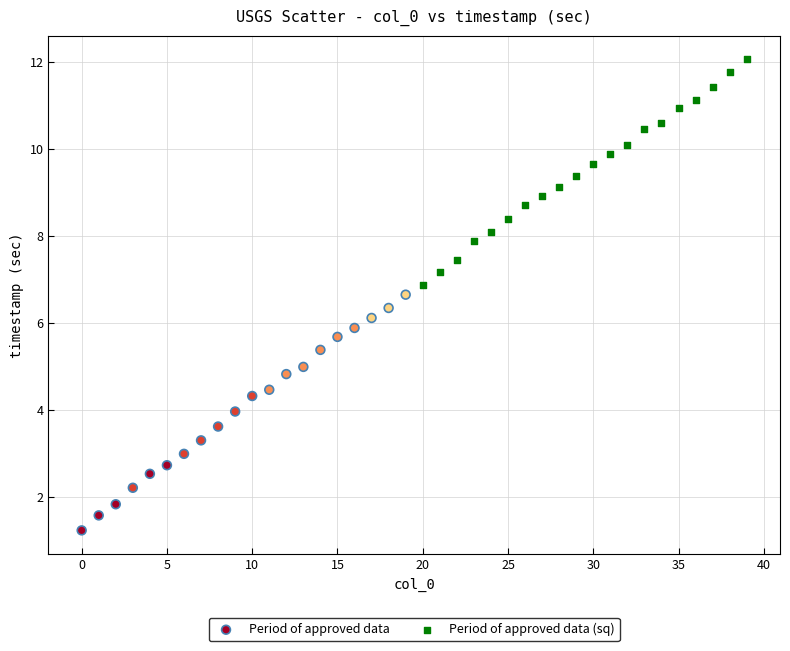

Which series reaches the minimum Y coordinate?

Period of approved data